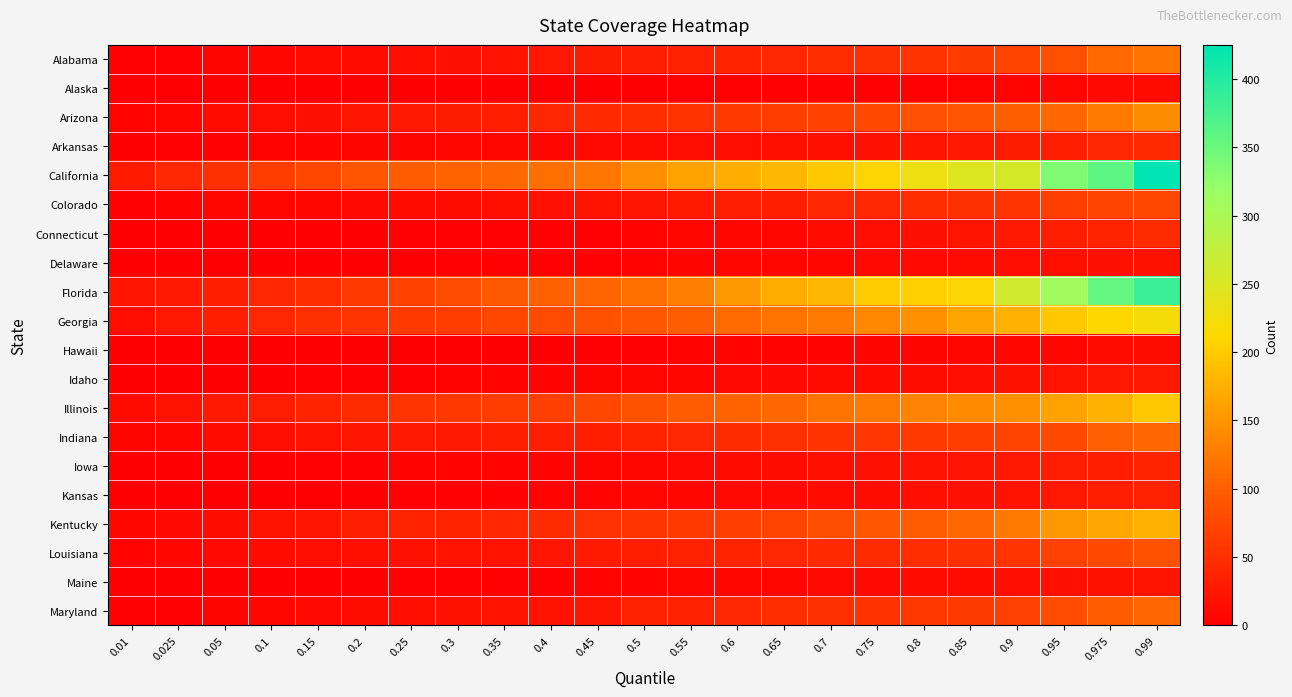

How many distinct data groups are displayed?

20